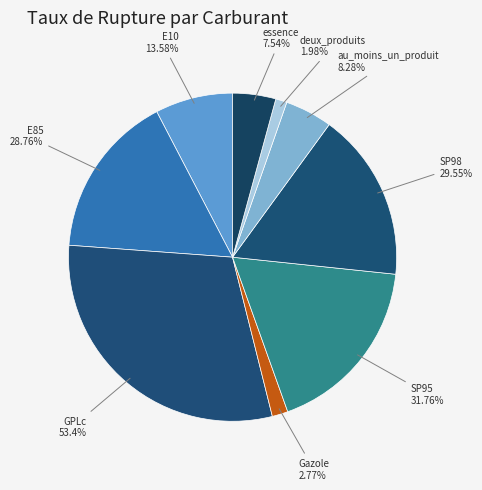

Rank the categories by value from highest to lowest.

GPLc, SP95, SP98, E85, E10, au_moins_un_produit, essence, Gazole, deux_produits